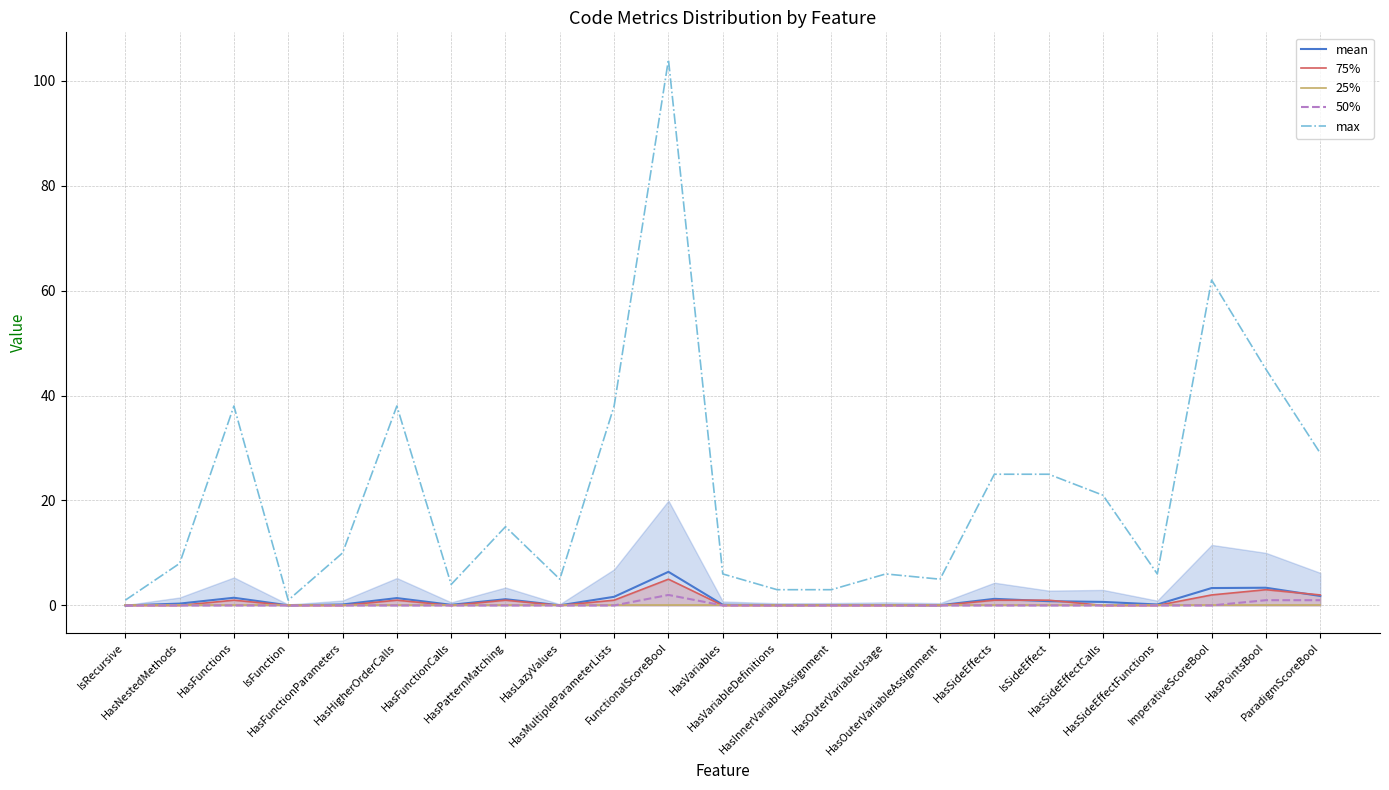

What is the label of the 2nd point from the right?

HasPointsBool